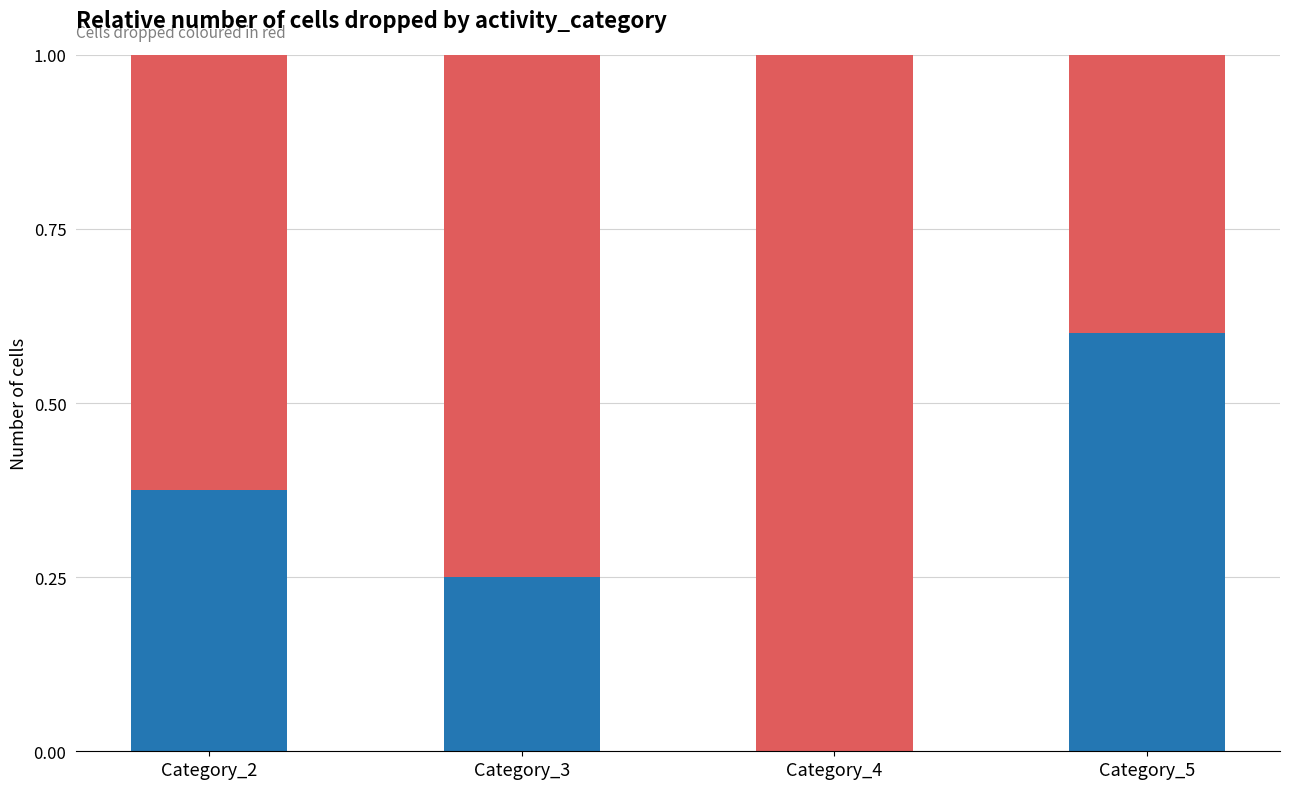

What is the total value across all series at Category_2?

1.0